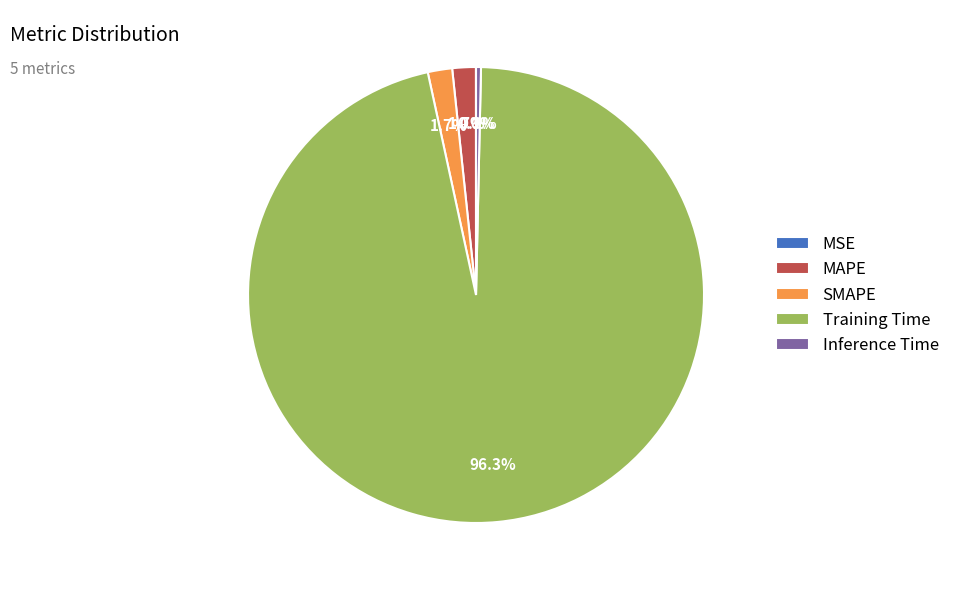

Which category has the biggest portion of the pie?

Training Time